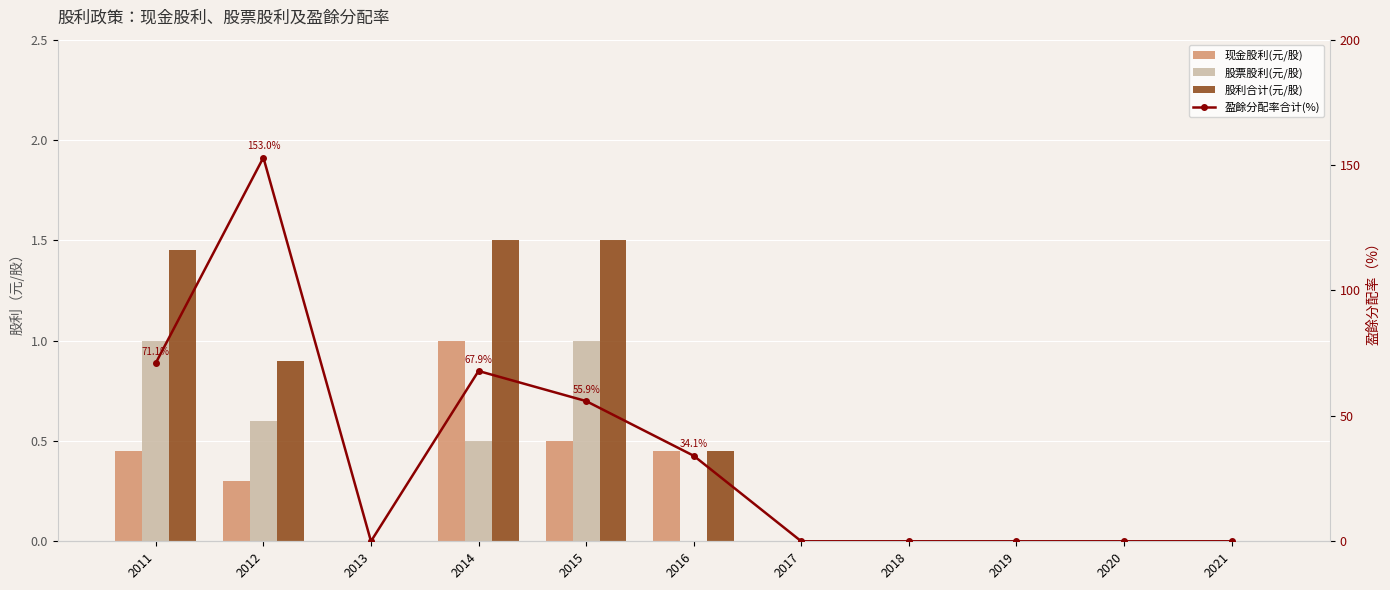

At which label does 股票股利(元/股) reach its minimum?

2013